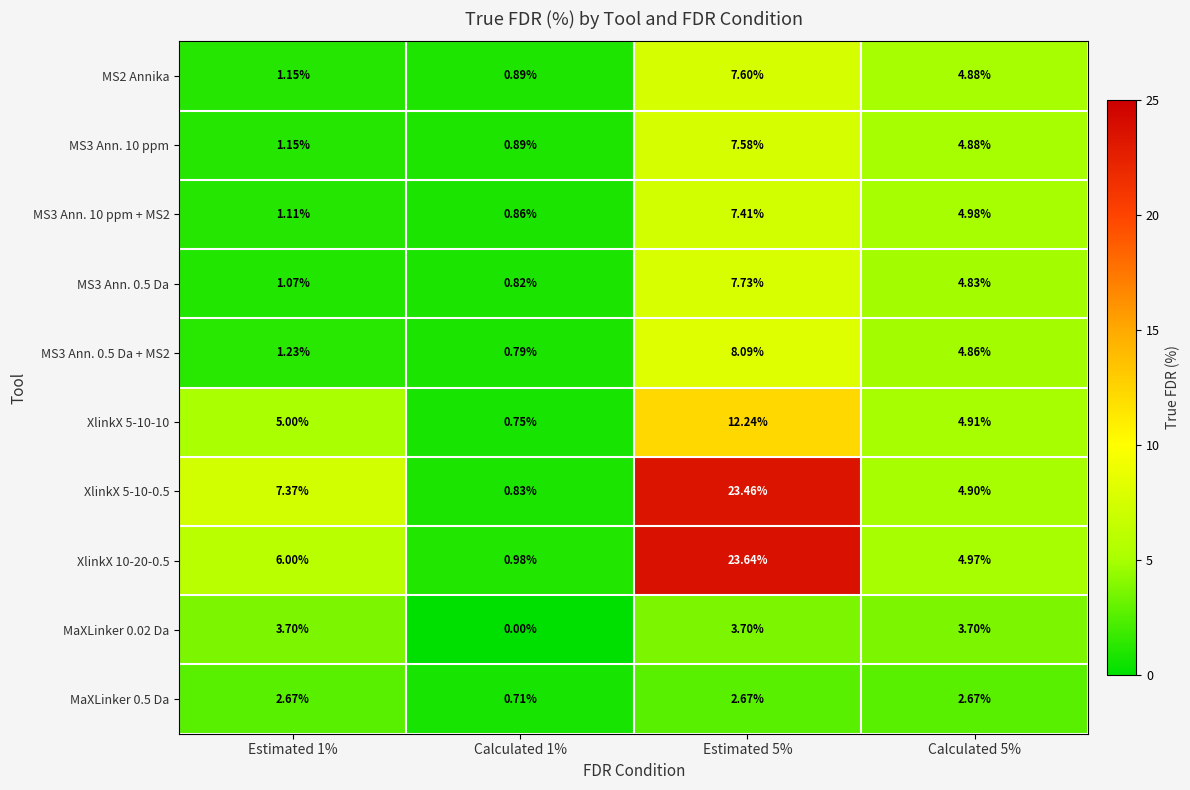

Is the value of MS2 Annika at Estimated 5% greater than the value of MaXLinker 0.02 Da at Calculated 1%?

Yes